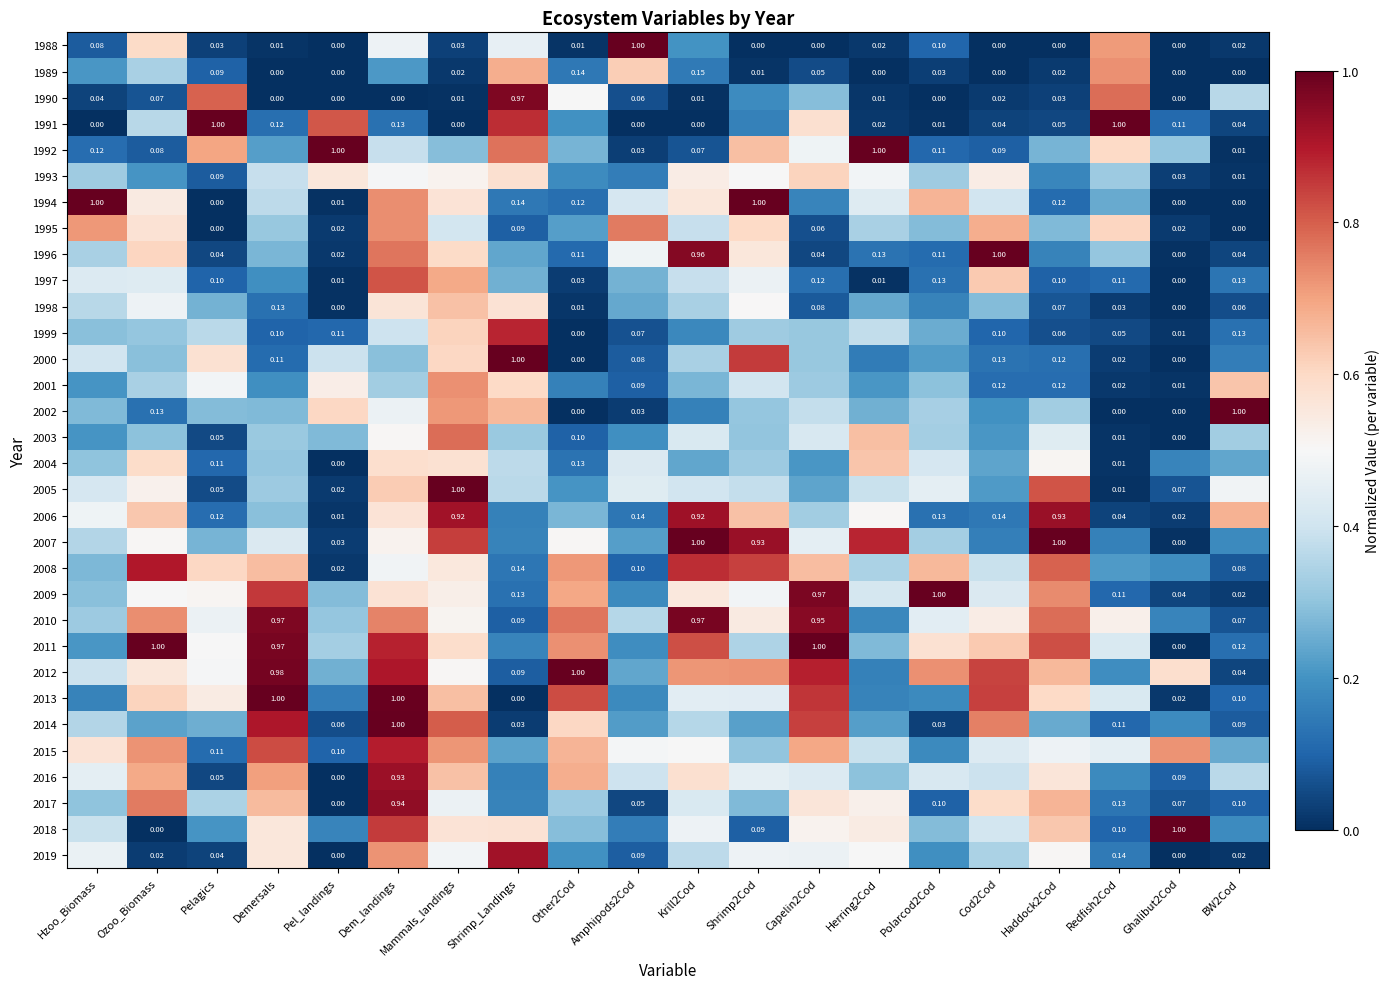

List the labels in order of 1988 value, largest first.

Amphipods2Cod, Redfish2Cod, Ozoo_Biomass, Dem_landings, Shrimp_Landings, Krill2Cod, Polarcod2Cod, Hzoo_Biomass, Pelagics, Mammals_landings, BW2Cod, Herring2Cod, Other2Cod, Demersals, Cod2Cod, Pel_landings, Shrimp2Cod, Capelin2Cod, Haddock2Cod, Ghalibut2Cod